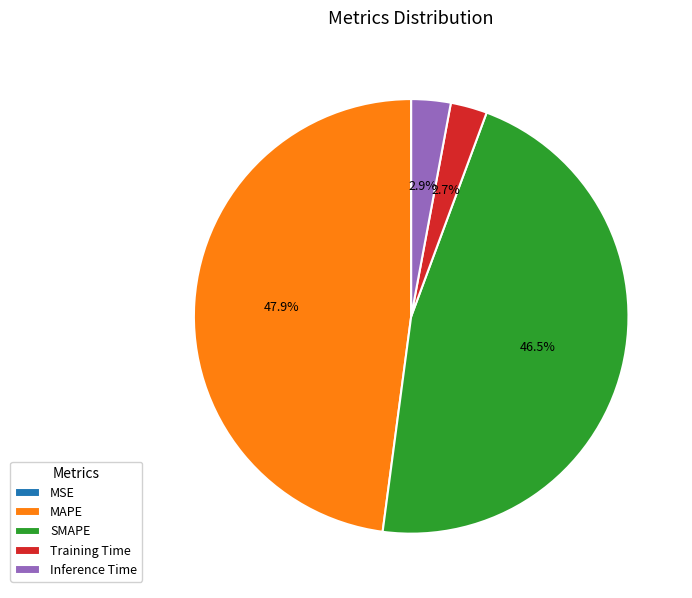

Combined, do Training Time and Inference Time account for over 50%?

No